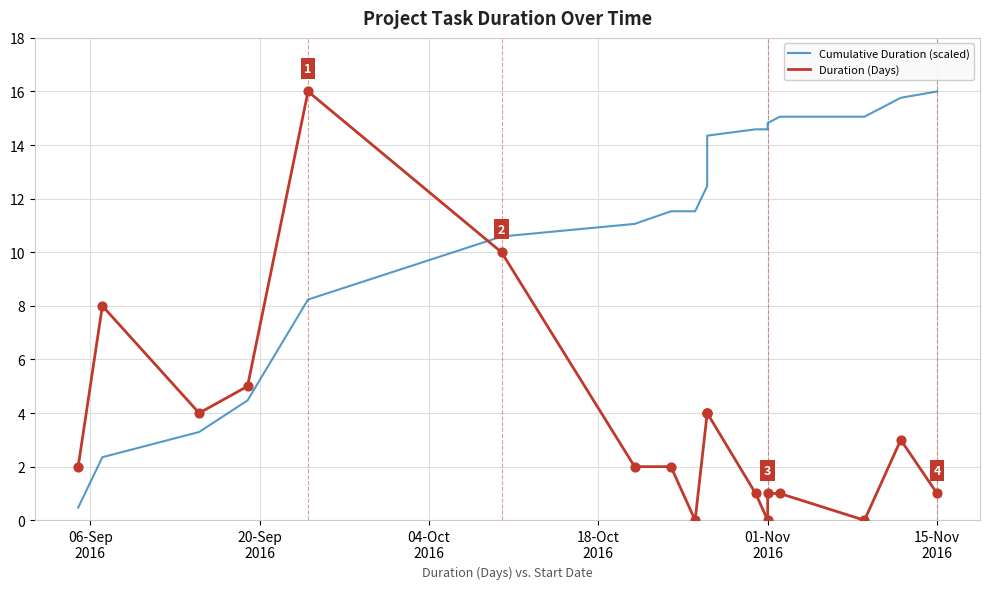

Is the value of Cumulative Duration (scaled) at 9 greater than the value of Duration (Days) at 7?

Yes